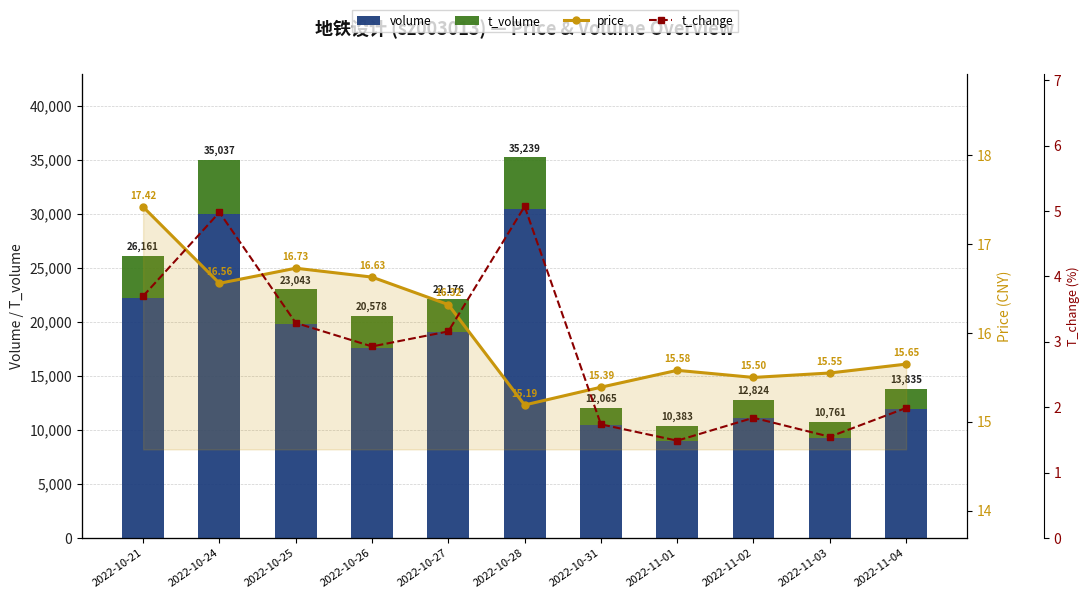

How many categories are shown in the chart?

11